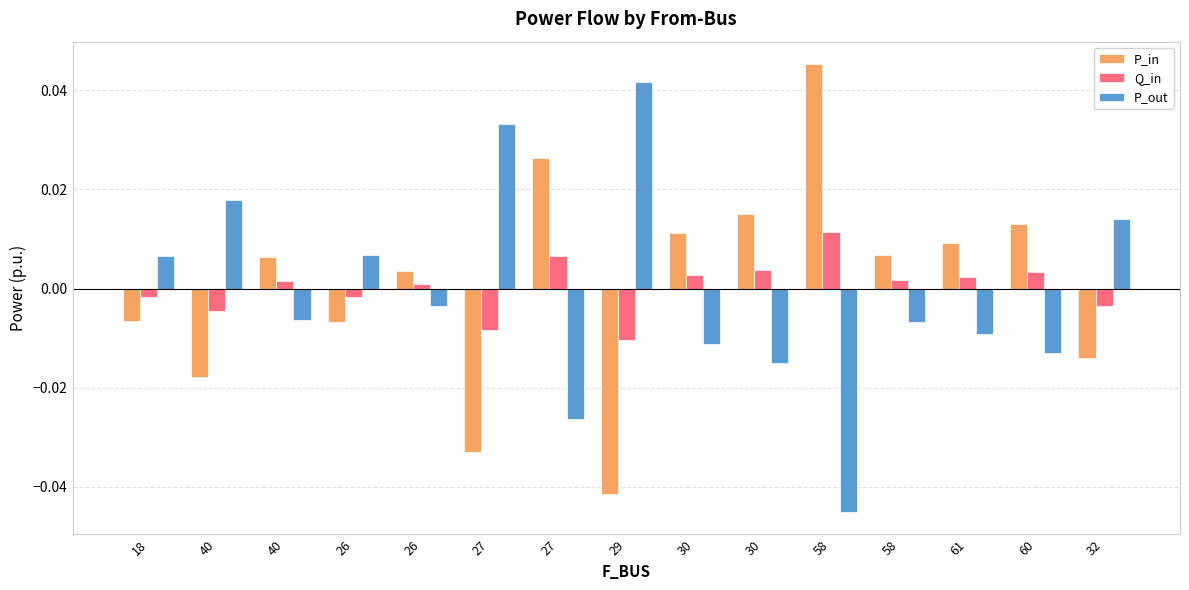

At 26, list the series in order from smallest to largest.

P_in, Q_in, P_out